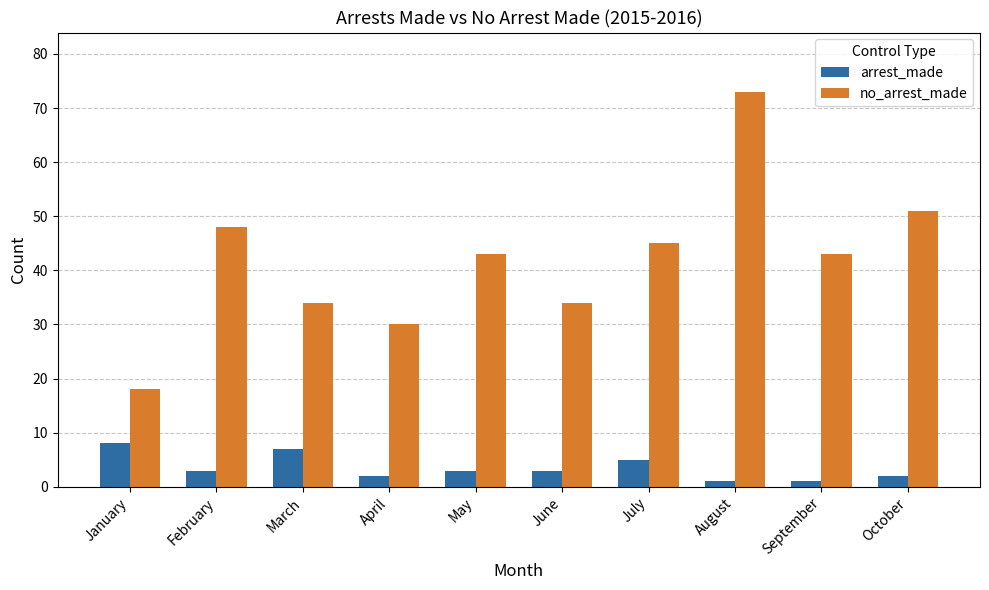

Which series changed the most between February and March?

no_arrest_made